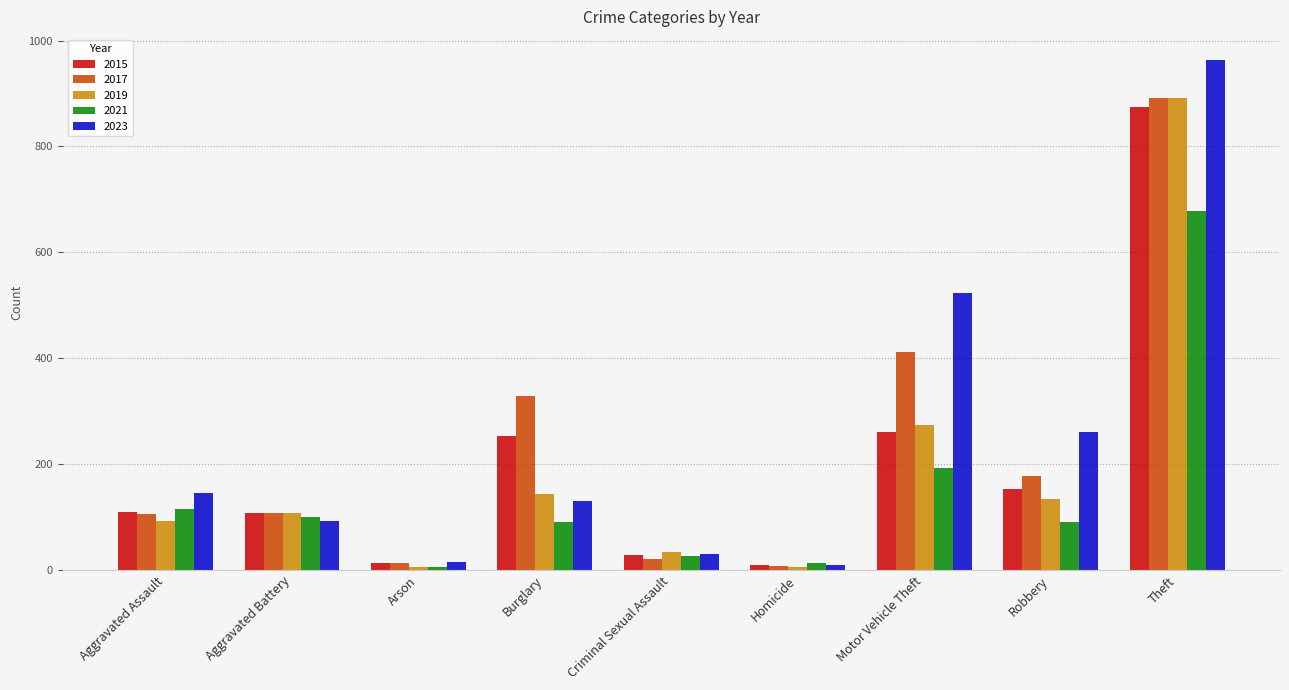

How many bars are there in total?

45